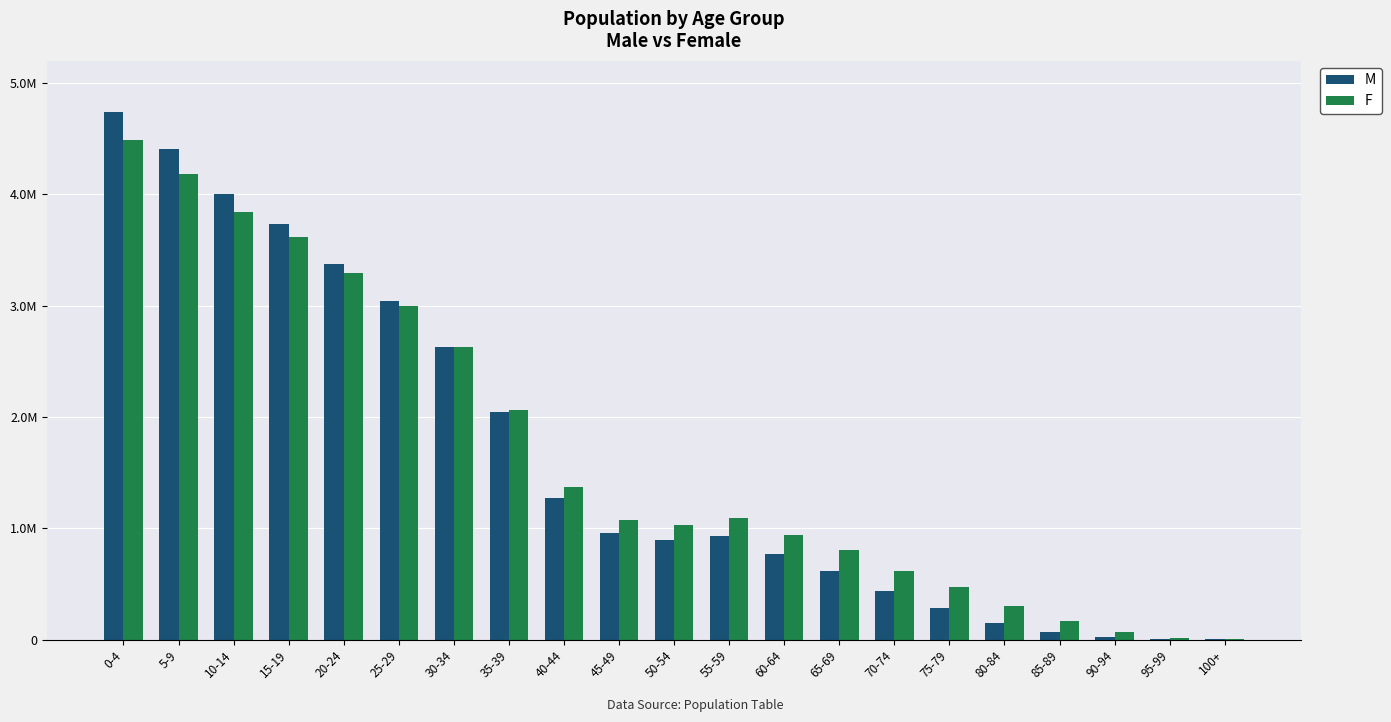

Are the bars grouped side by side (vs. stacked)?

Yes